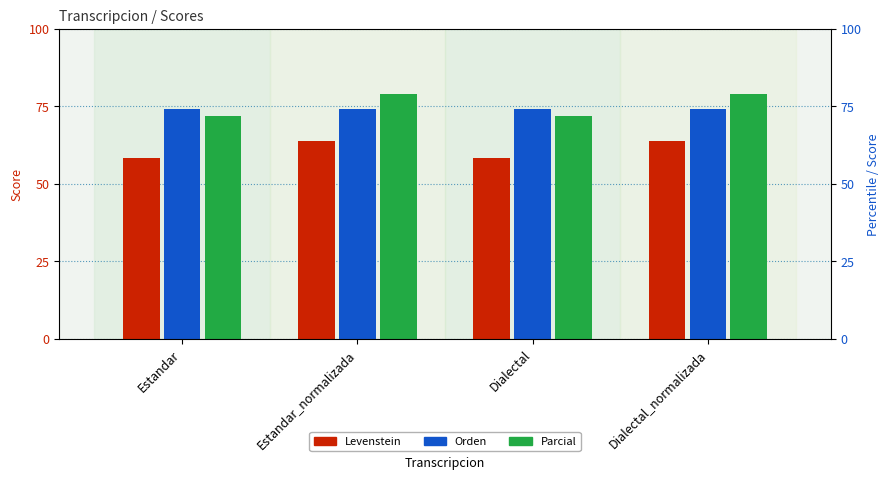

Is the value of Levenstein at Dialectal_normalizada greater than the value of Orden at Estandar?

No